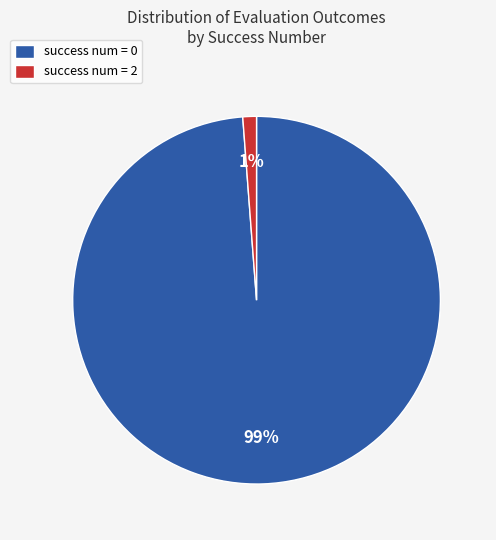

How many slices are in this pie chart?

2